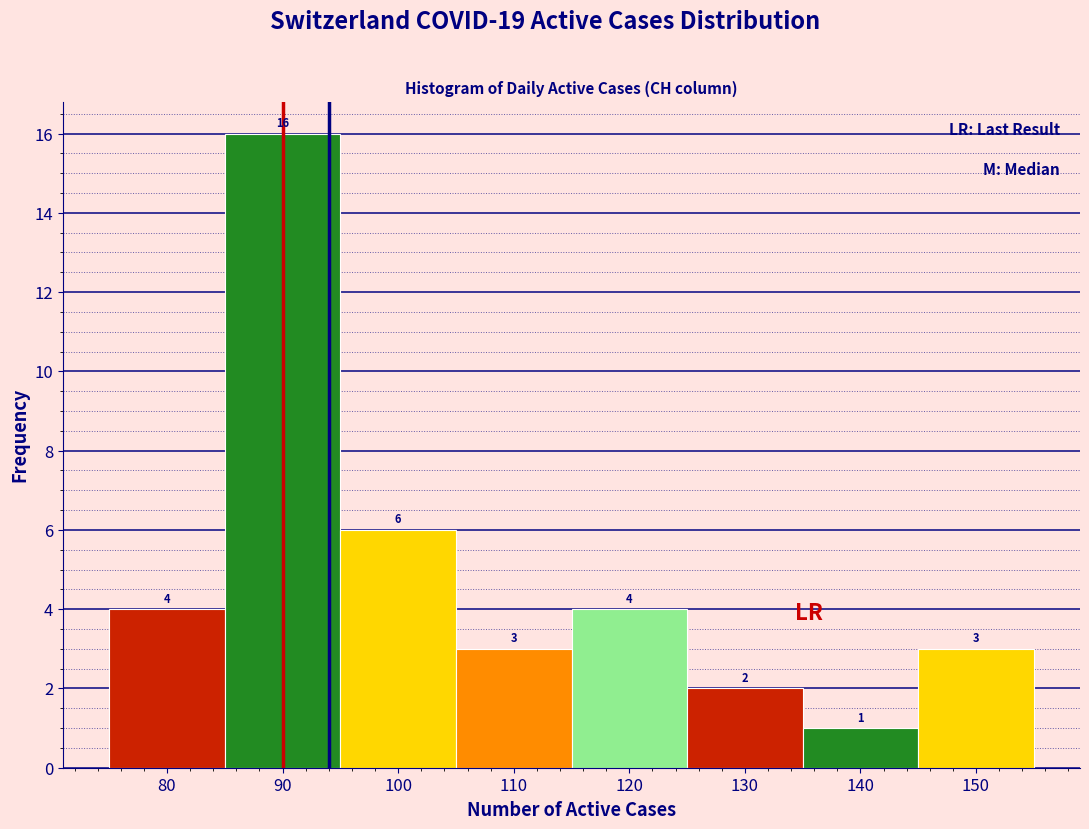

Which range on the x-axis has the tallest bar?

85 to 95